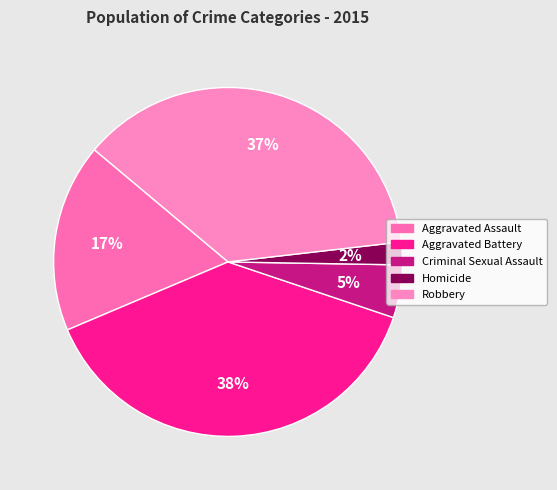

To the nearest percent, what portion does Robbery represent?

37%